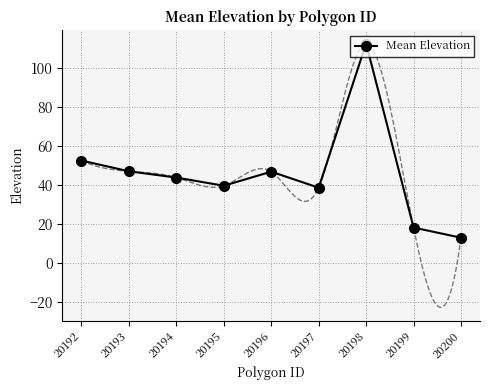

Rank the categories by value from highest to lowest.

20198, 20192, 20193, 20196, 20194, 20195, 20197, 20199, 20200